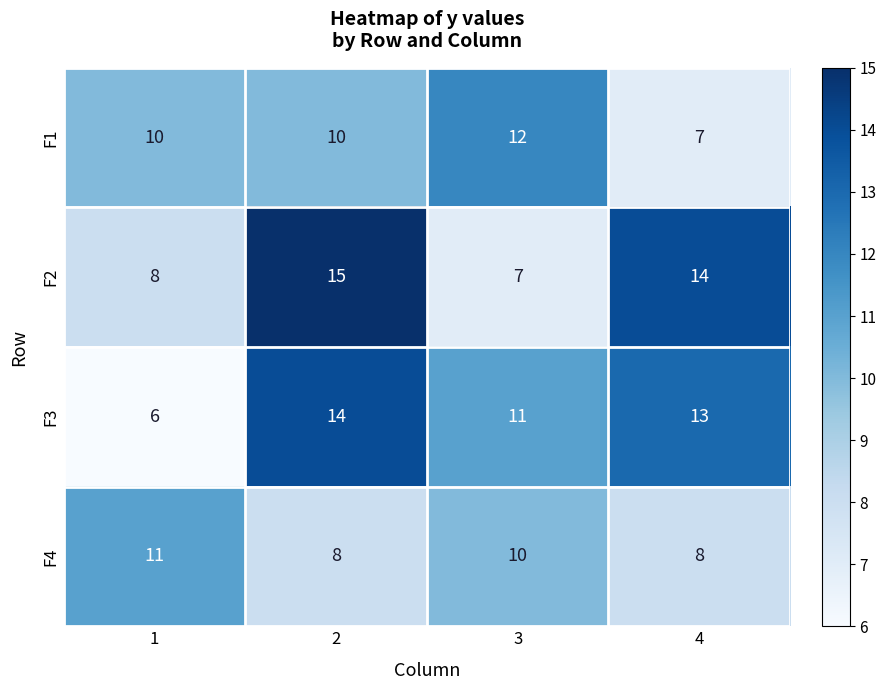

Which category has the lowest value across all series?

1